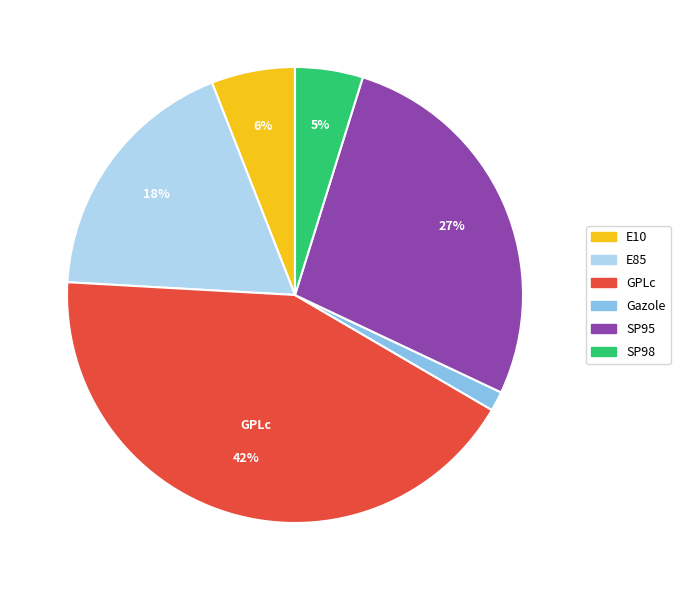

Does any single category account for the majority?

No